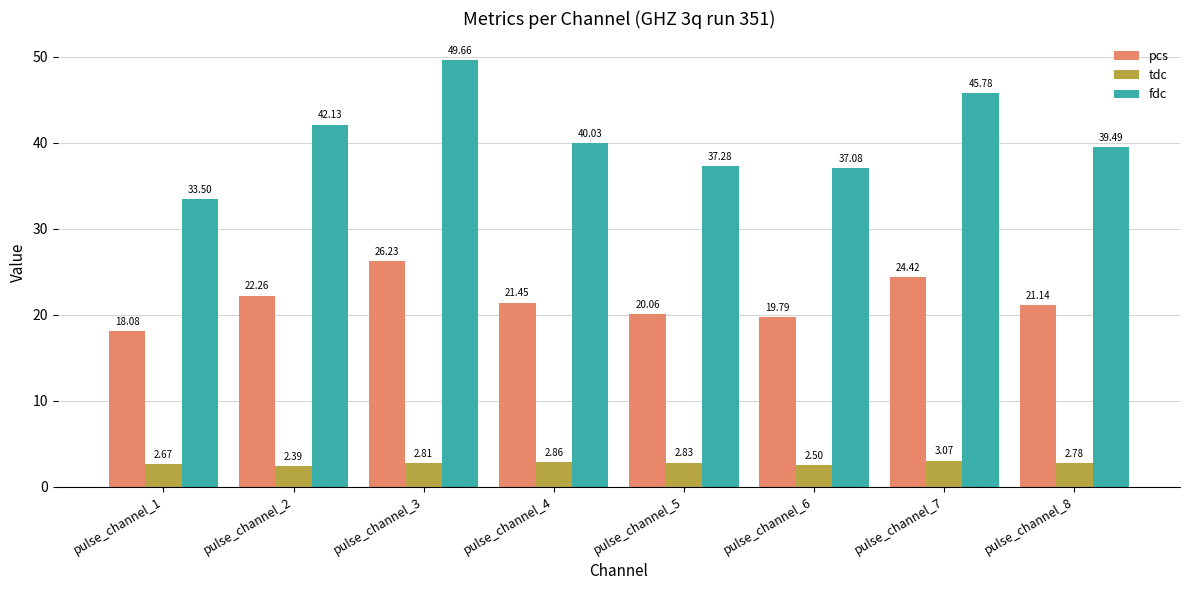

Rank the categories by fdc value from lowest to highest.

pulse_channel_1, pulse_channel_6, pulse_channel_5, pulse_channel_8, pulse_channel_4, pulse_channel_2, pulse_channel_7, pulse_channel_3